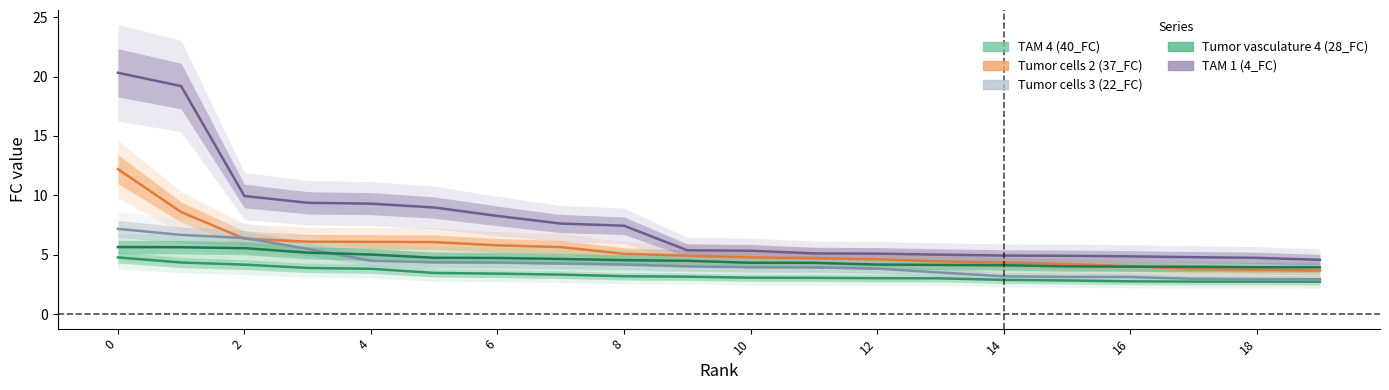

How many data points in TAM 4 (40_FC) are above 3?

14